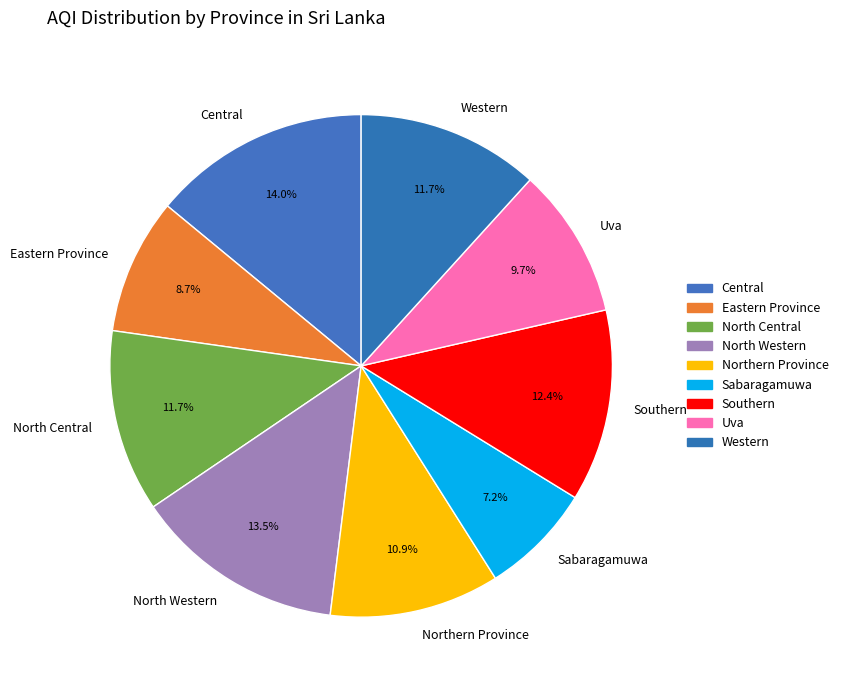

Which category has the smallest portion of the pie?

Sabaragamuwa